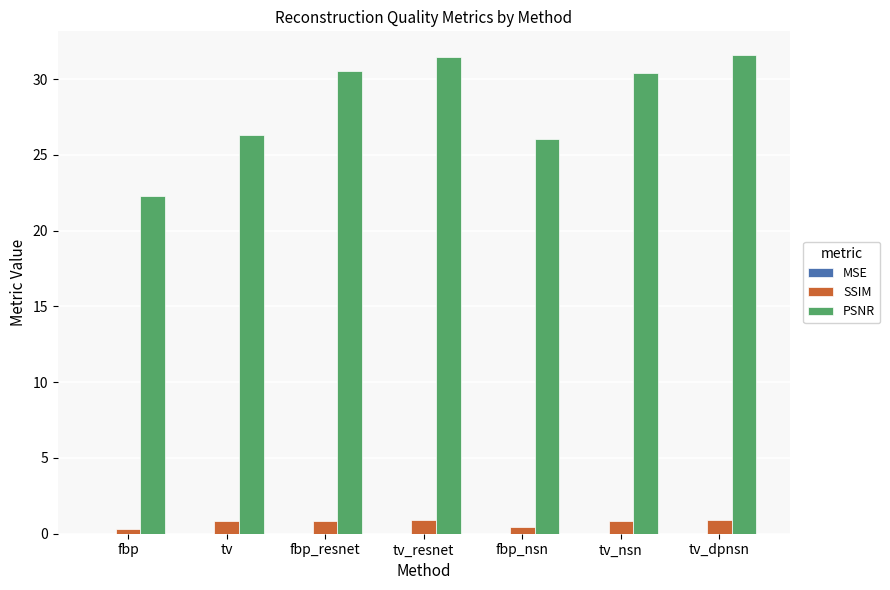

What is the maximum value shown in the chart?

31.6